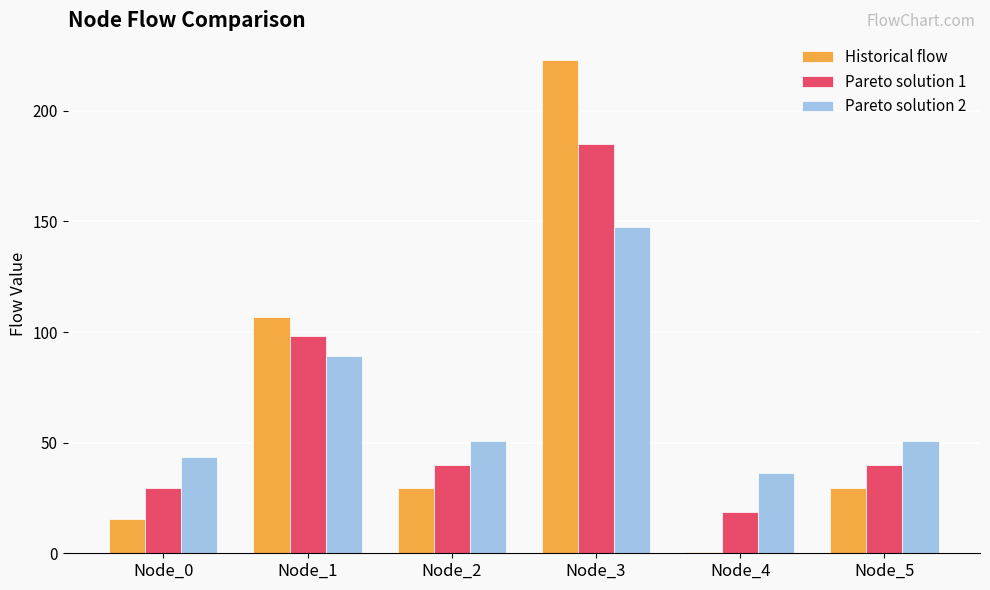

What are all the series names shown in the legend?

Historical flow, Pareto solution 1, Pareto solution 2